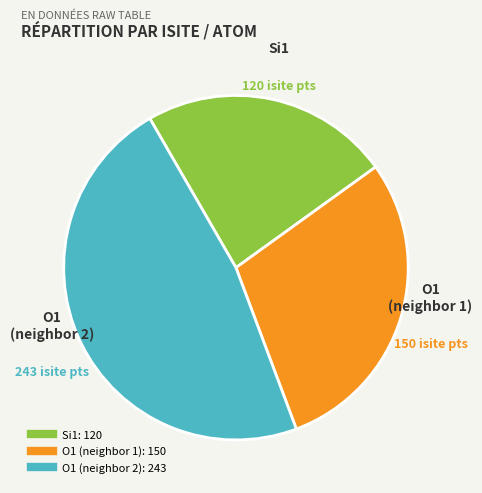

Is there any slice that represents more than half of the pie?

No